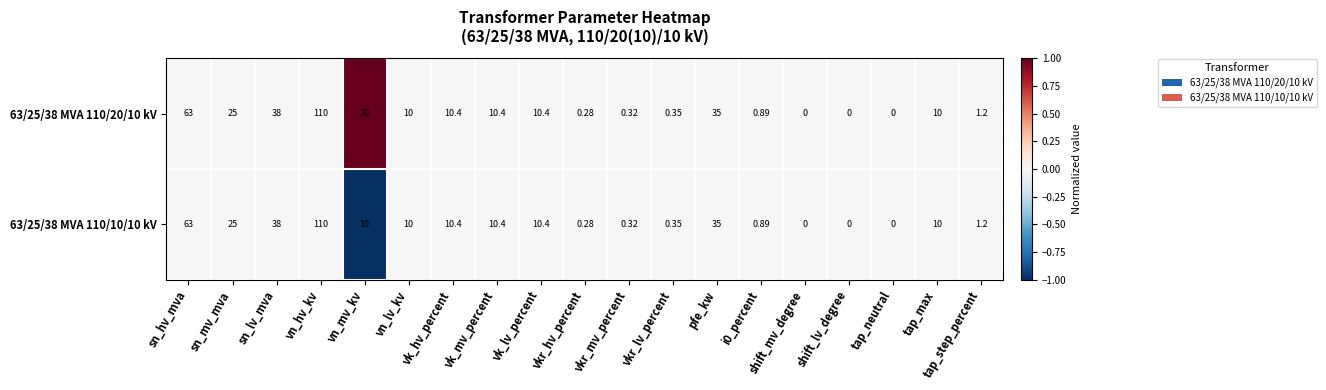

Where does the 63/25/38 MVA 110/10/10 kV series first go above 10?

sn_hv_mva